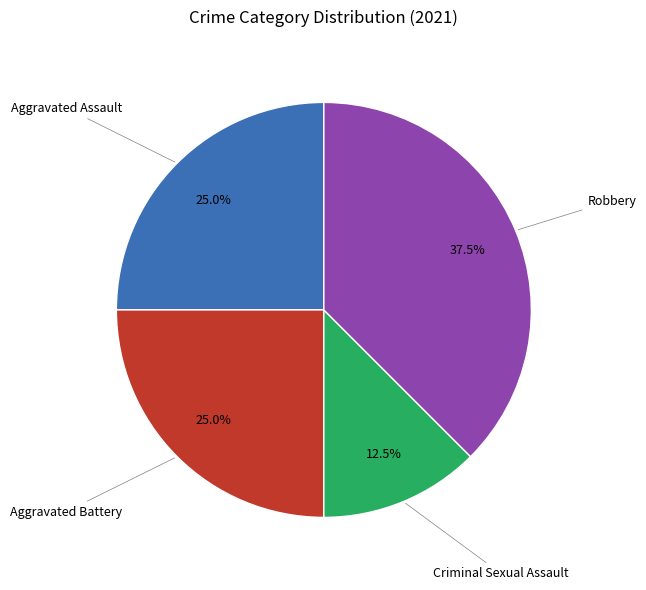

Does any single category account for the majority?

No